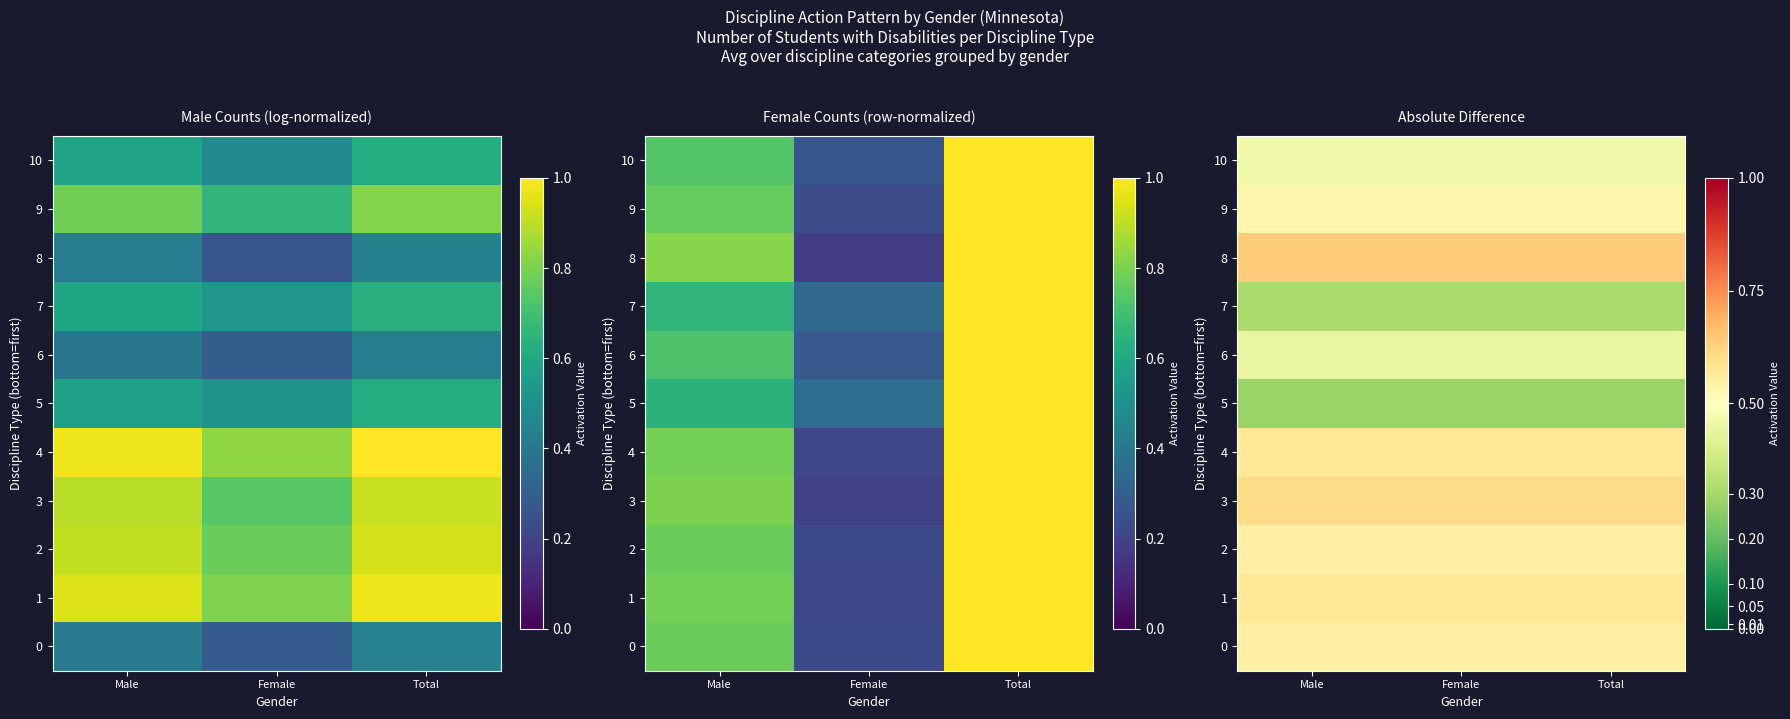

Is it true that 10 equals 0.1 at Total?

False